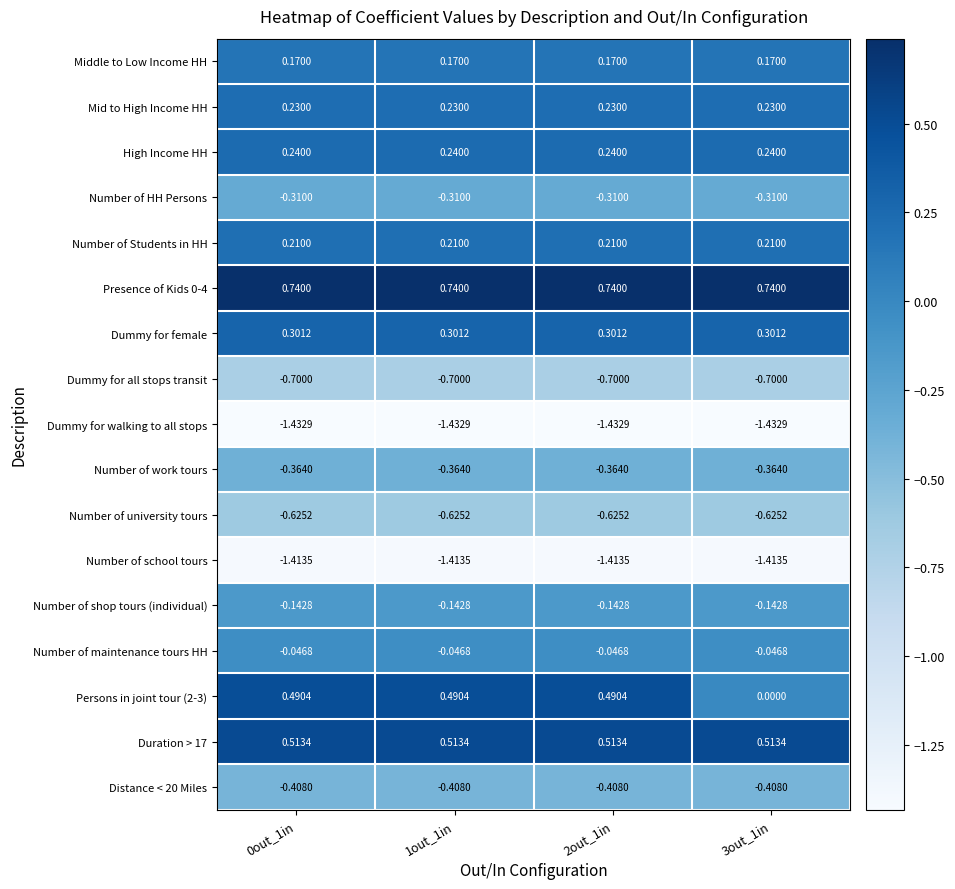

Is the value of Duration > 17 at 3out_1in greater than the value of Number of school tours at 3out_1in?

Yes